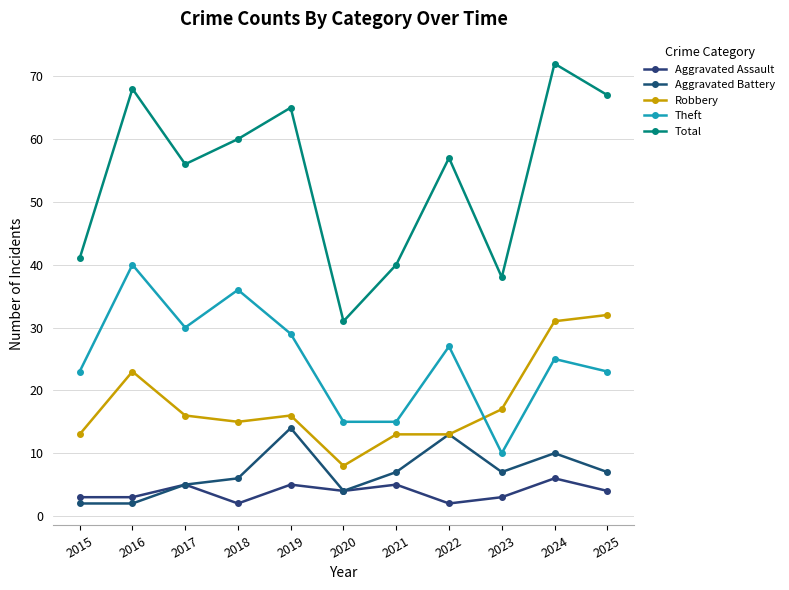

Which has a higher value, 2017 or 2023?

2017